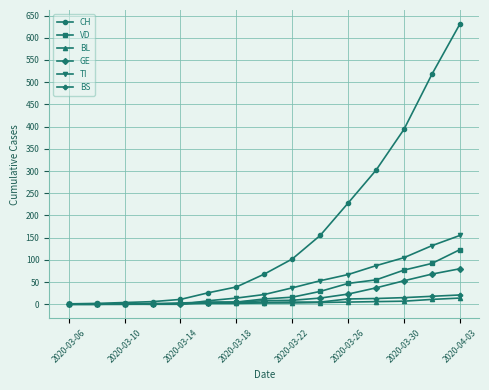

What is the difference between the maximum and minimum values in the BL series?

14